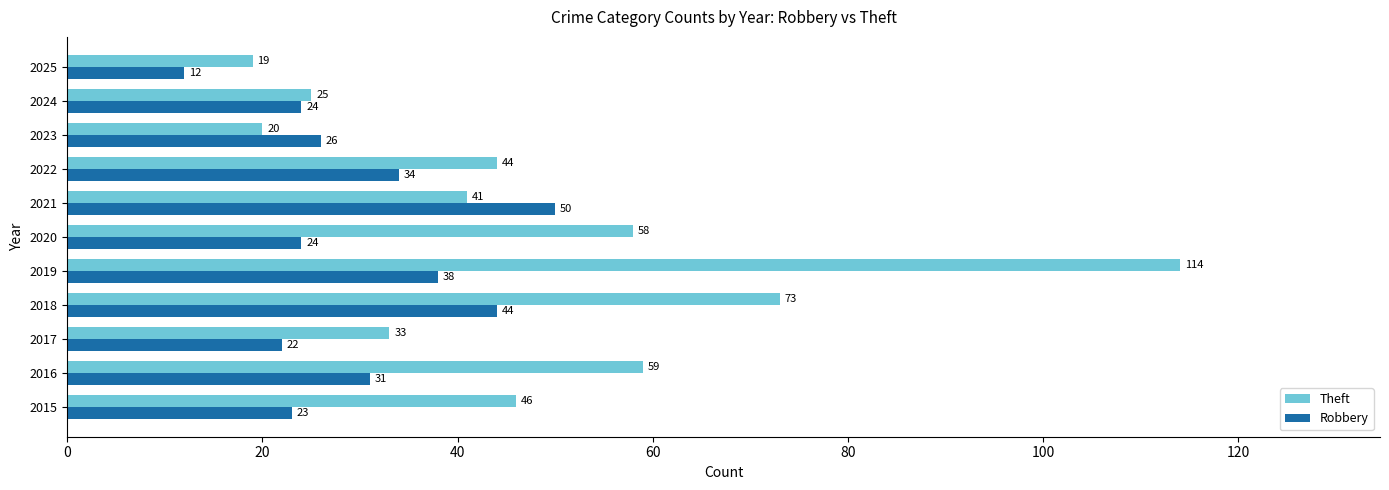

Rank the series by their maximum value, from lowest to highest.

Robbery, Theft